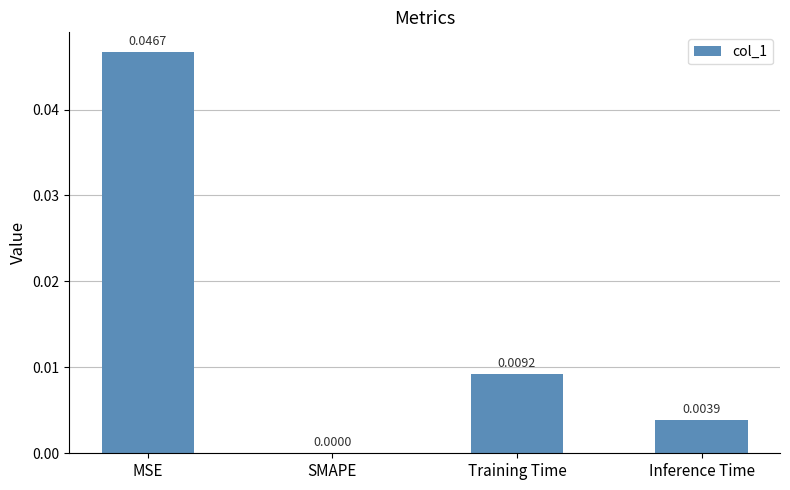

Are the bars horizontal?

No